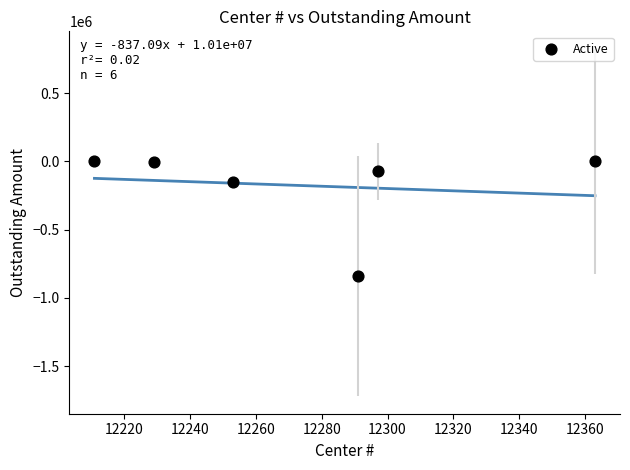

What is the range of Y values (max minus min)?

839826.8